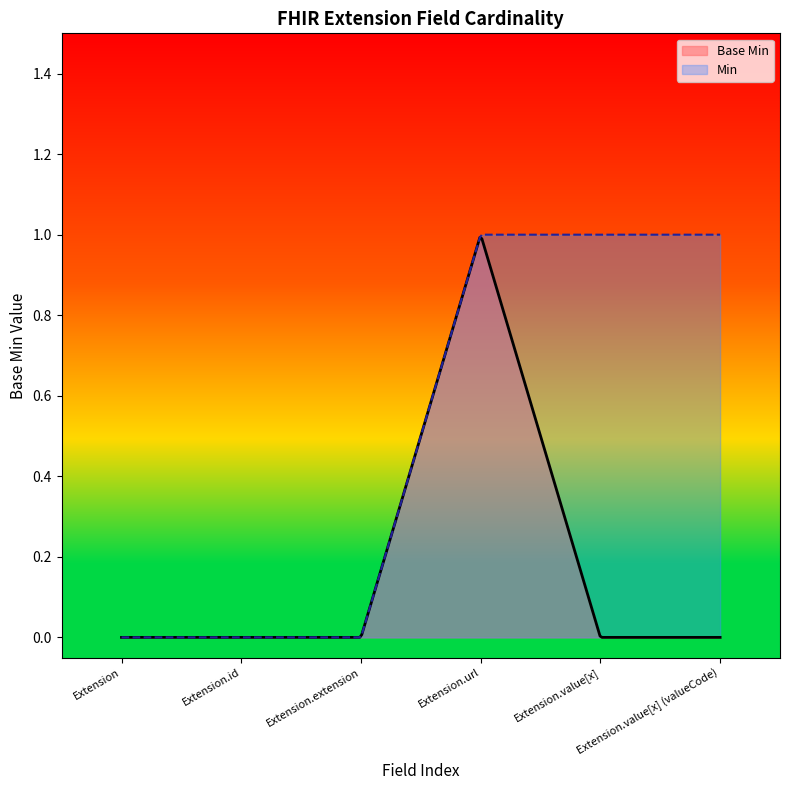

How many positive values are there?

1